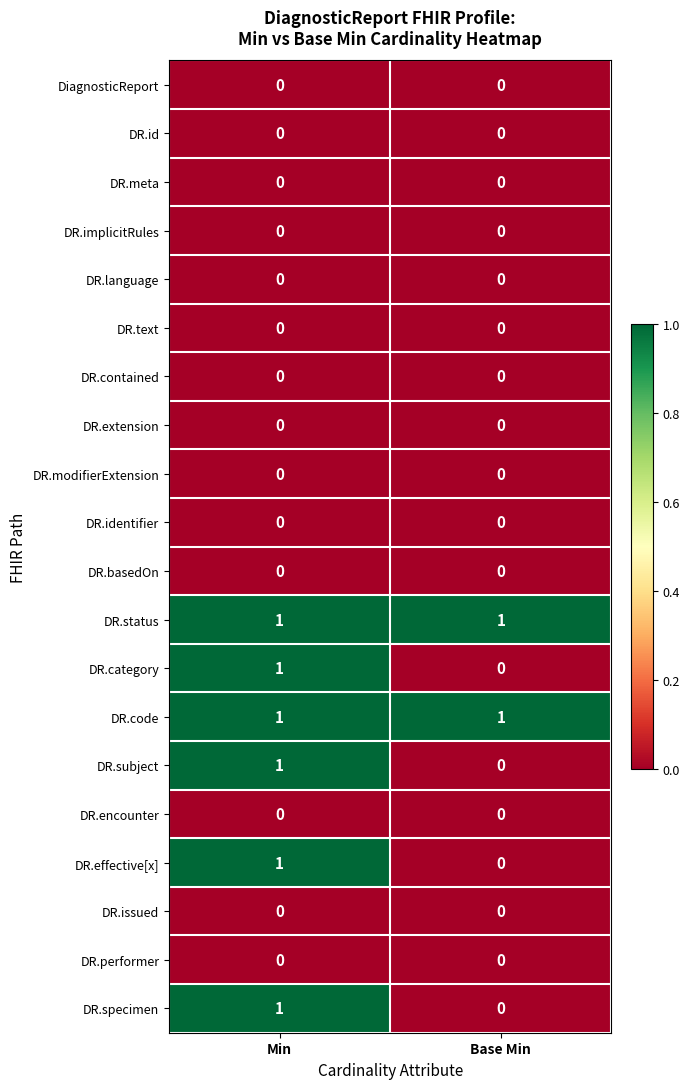

List the labels in order of DR.effective[x] value, largest first.

Min, Base Min